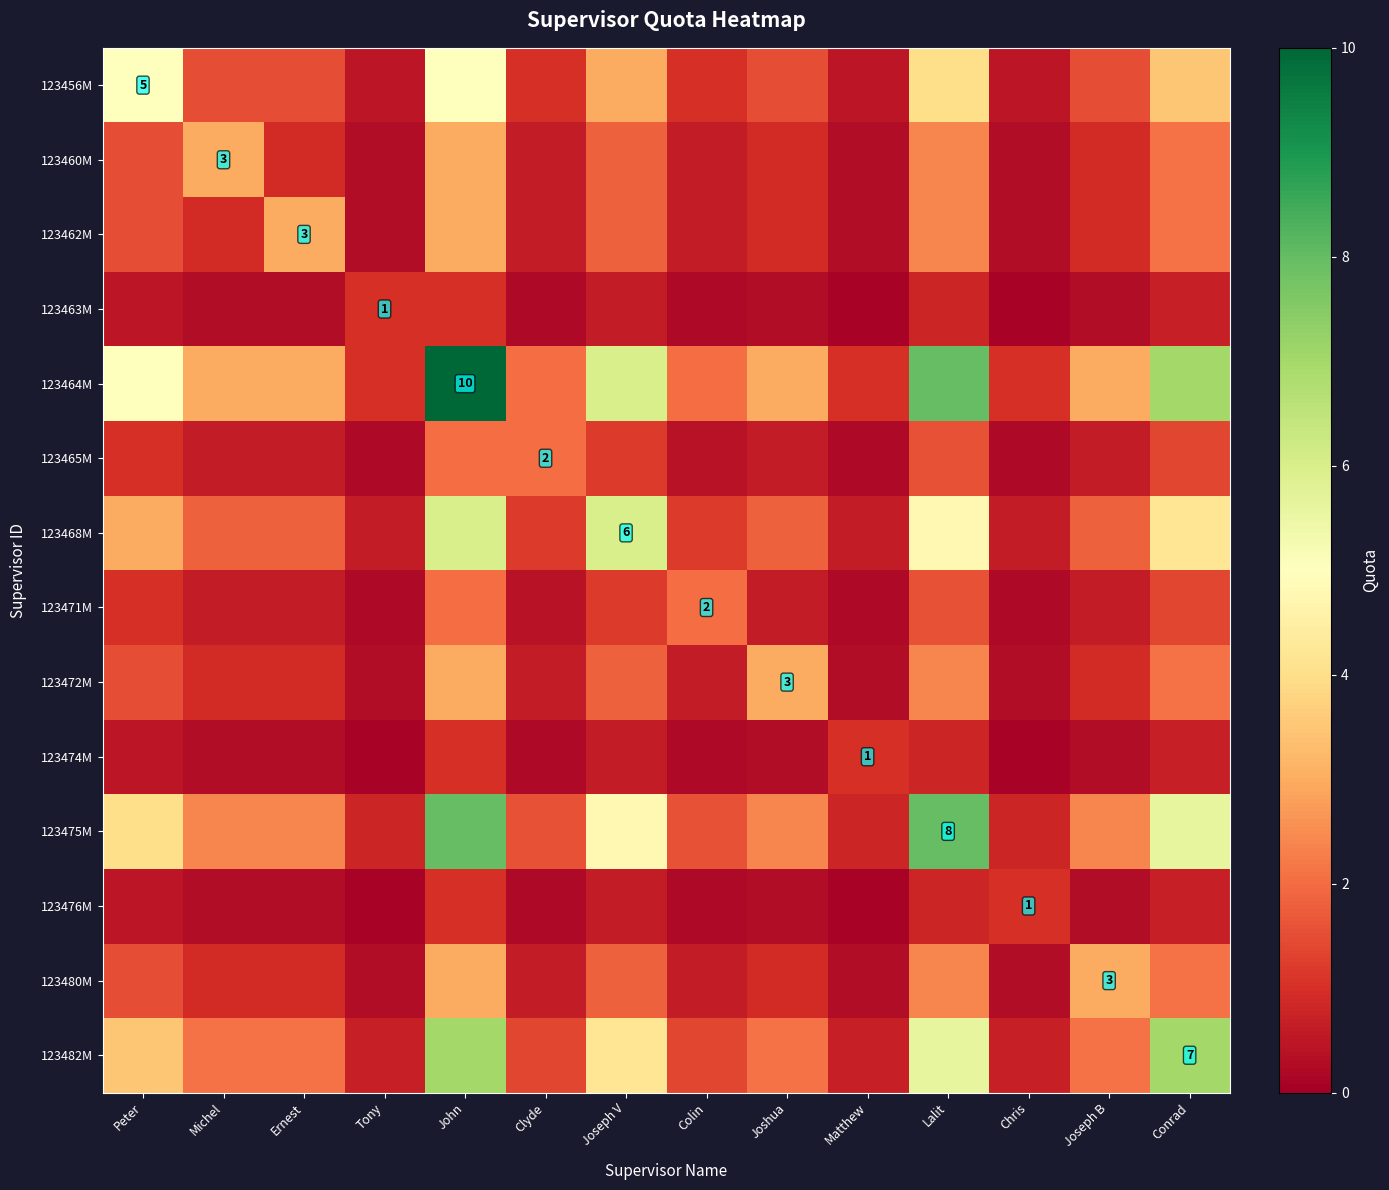

True or false: 123456M has a value of 2.1 at Joseph V.

False